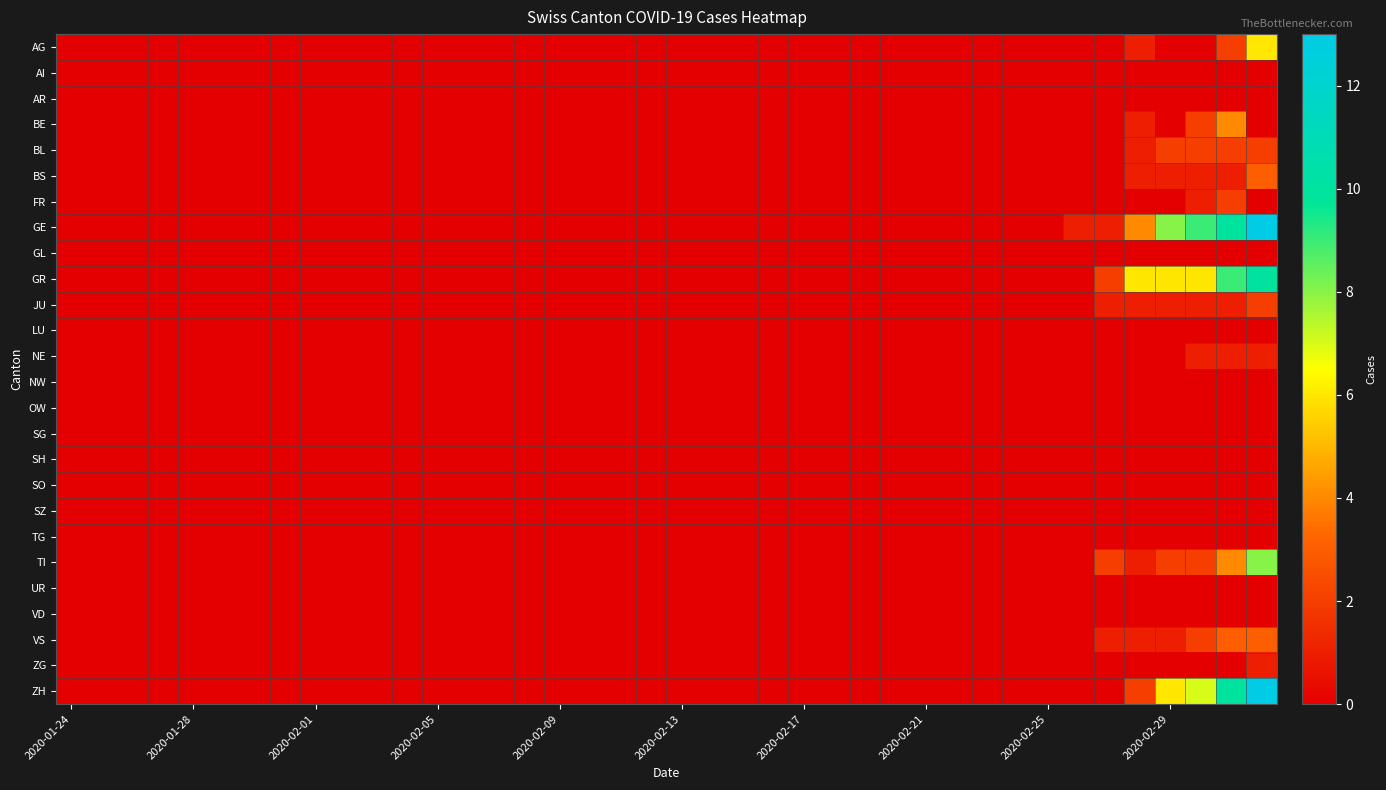

What is the maximum value shown in the chart?

13